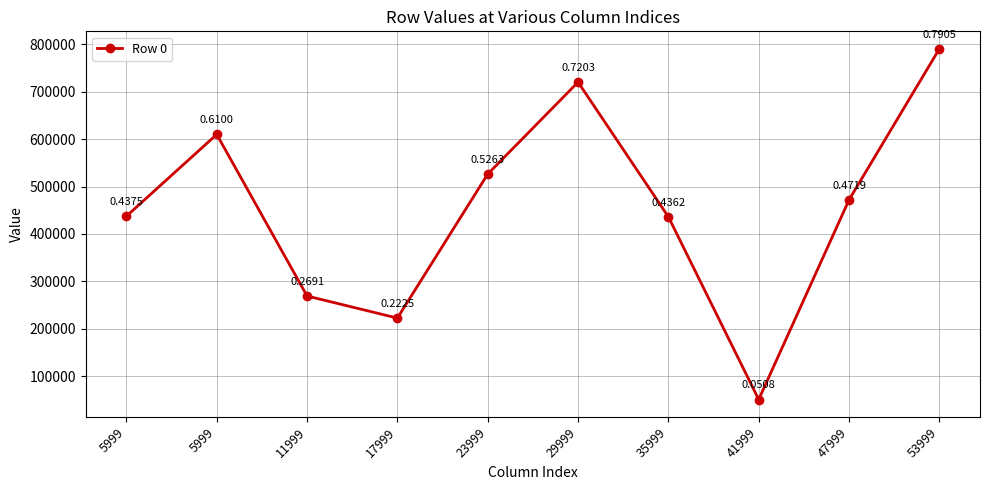

How many data points are less than 471943?

5